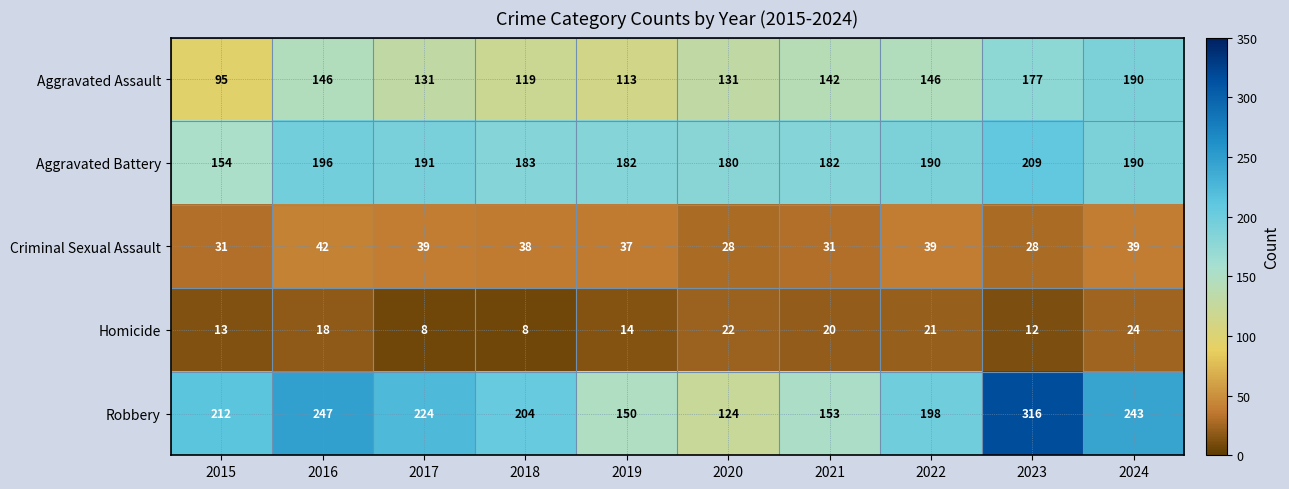

Read the Criminal Sexual Assault value at 2017, to the nearest 5.

40